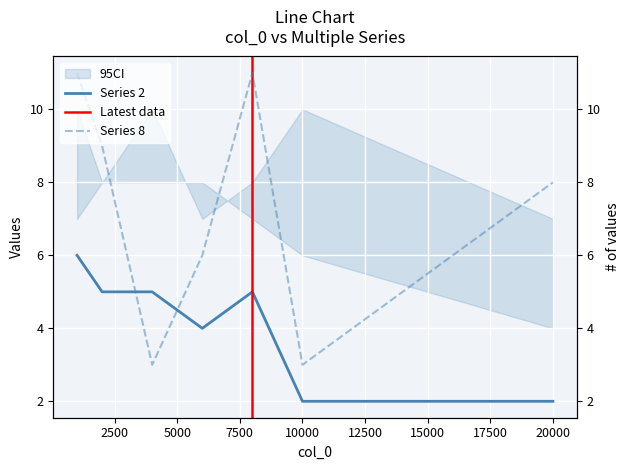

Where is the first local maximum for 2?

8000